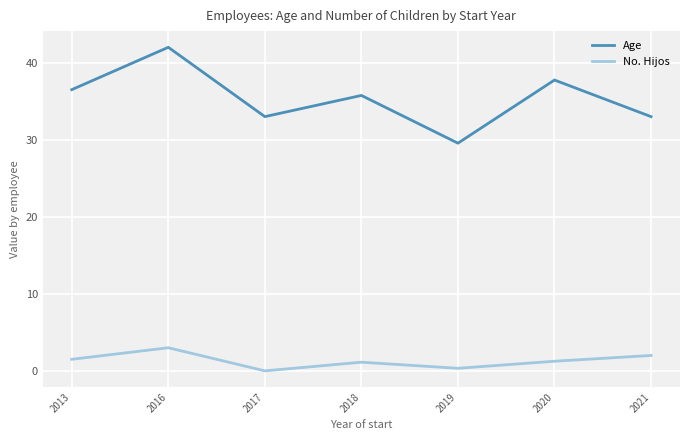

At 2016, list the series in order from smallest to largest.

No. Hijos, Age